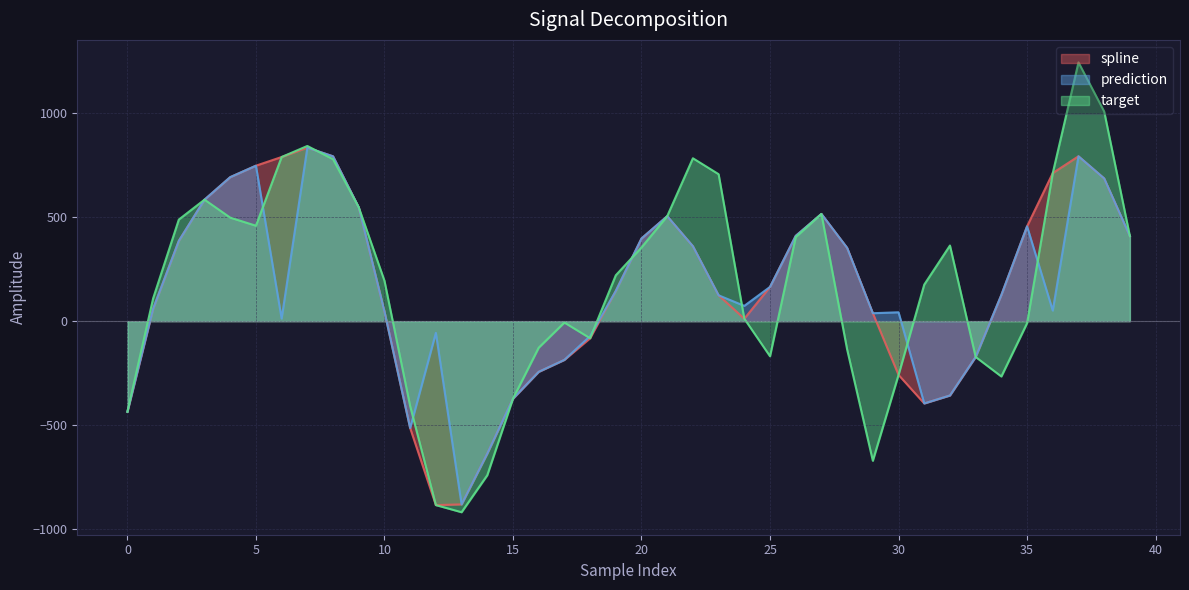

What are all the series names shown in the legend?

spline, prediction, target